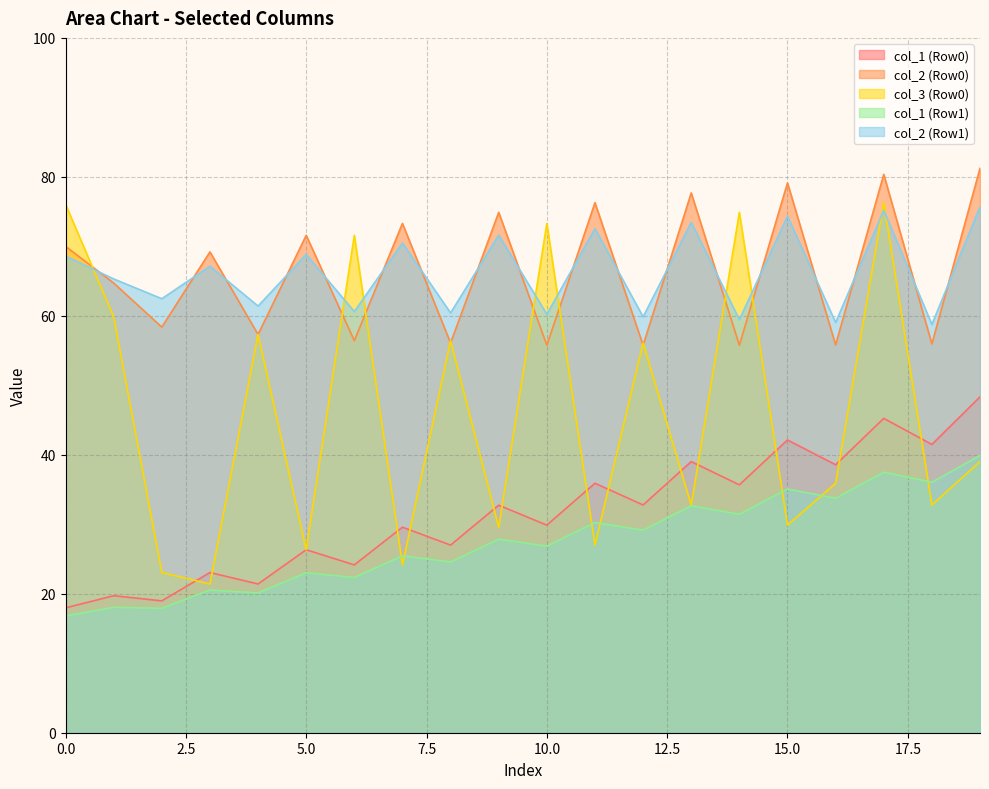

Rank the series at 15.0 from highest to lowest value.

col_2 (Row0), col_2 (Row1), col_1 (Row0), col_1 (Row1), col_3 (Row0)